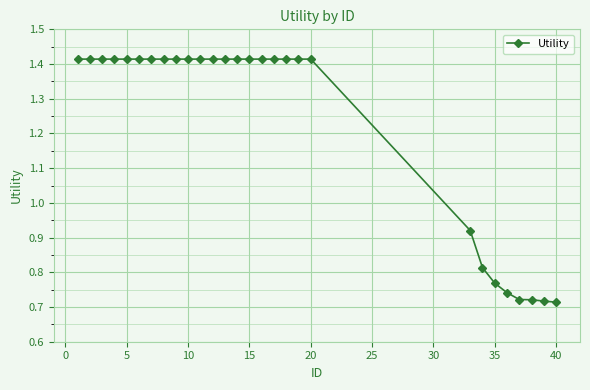

How many values are between 0 and 1?

8